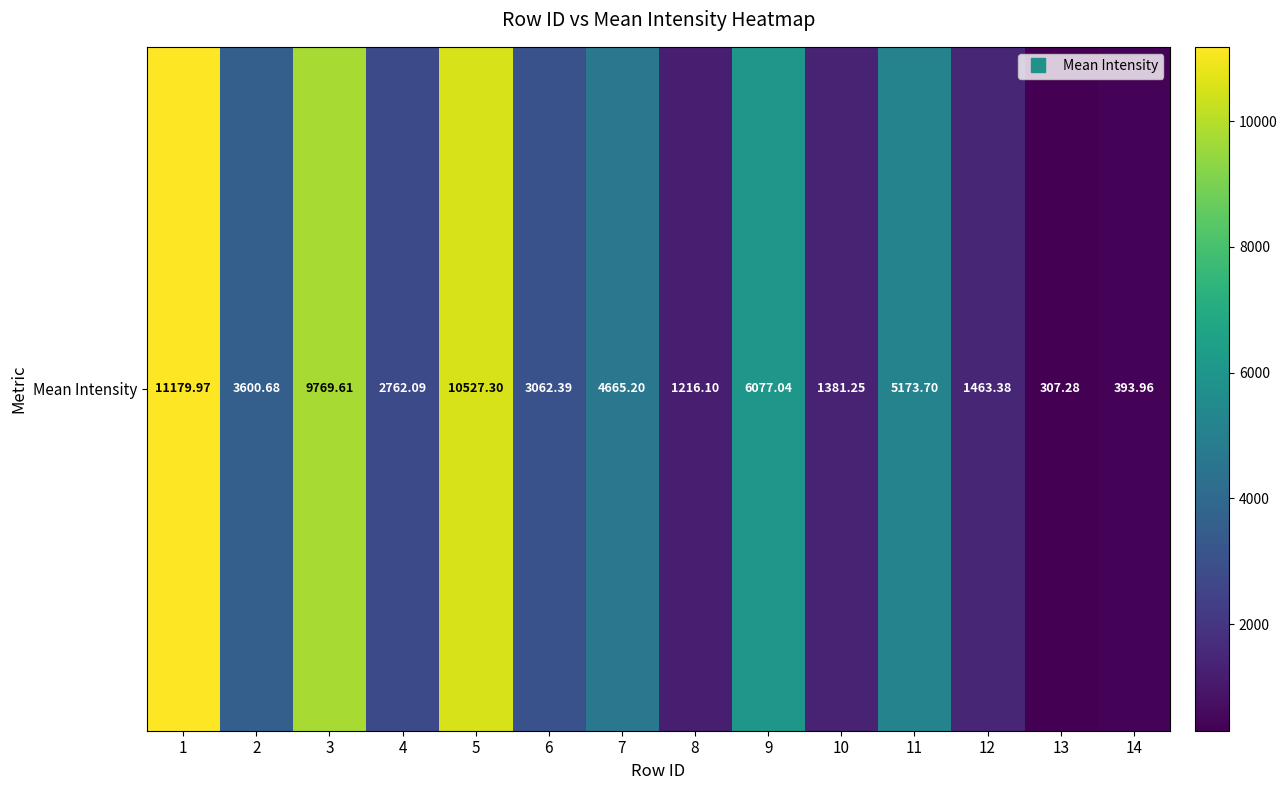

Which label corresponds to the largest value in the chart?

1